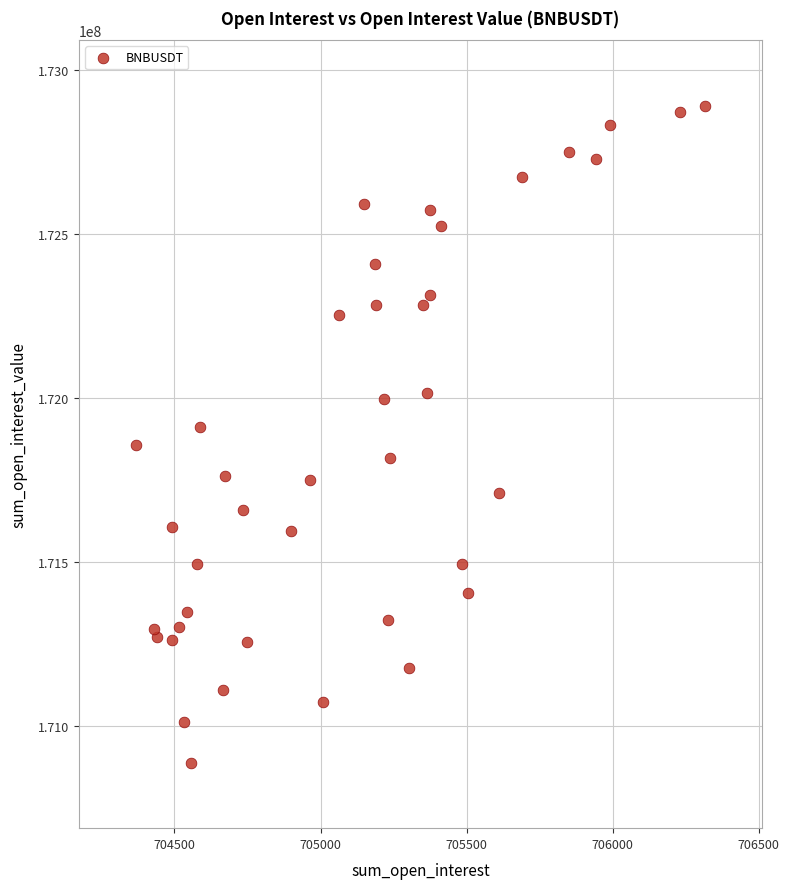

What is the range of Y values (max minus min)?

2003184.3